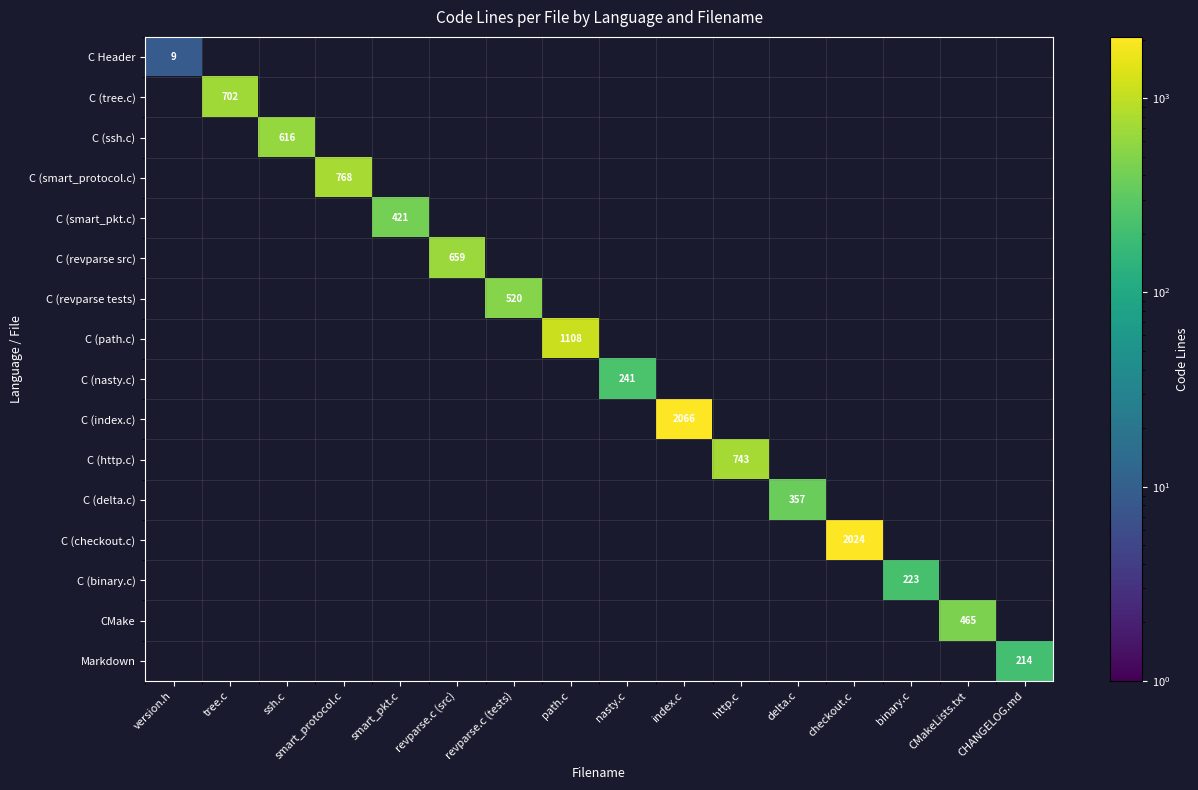

What is the maximum value shown in the chart?

2066.0